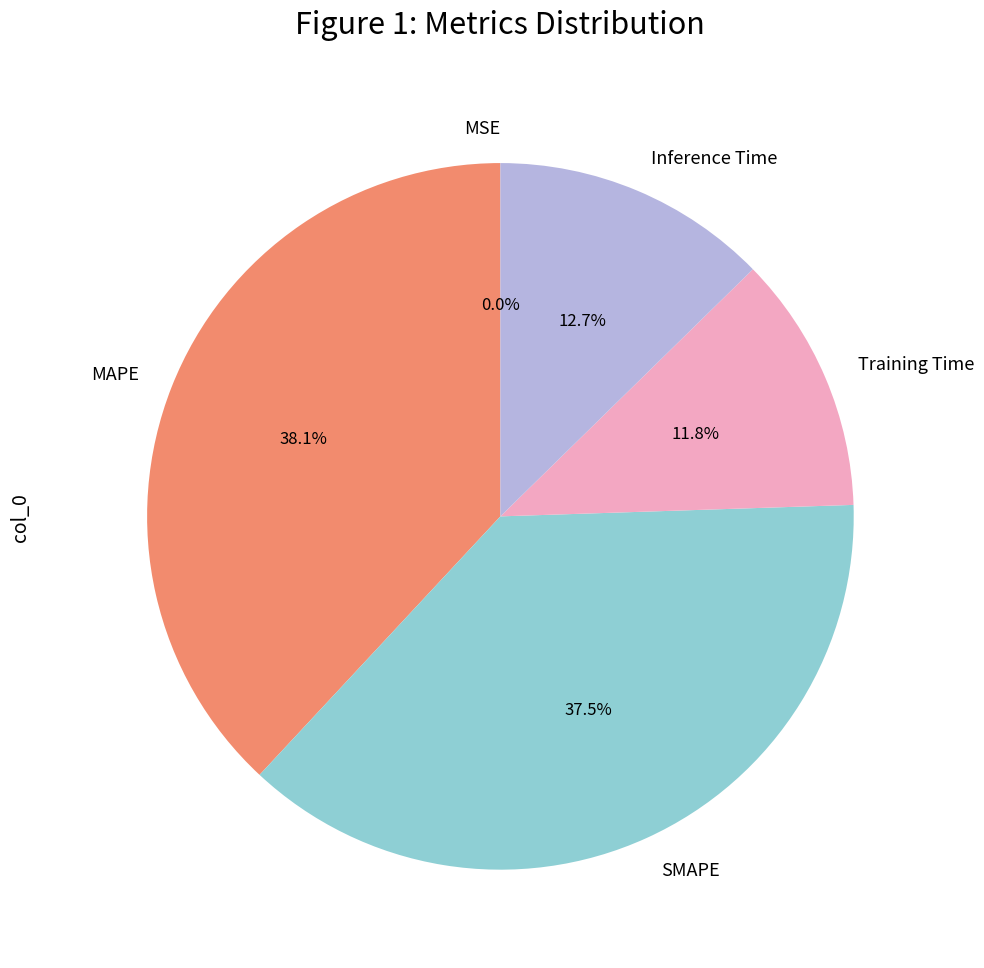

Approximately how many times larger is the value at Inference Time compared to Training Time?

1.1